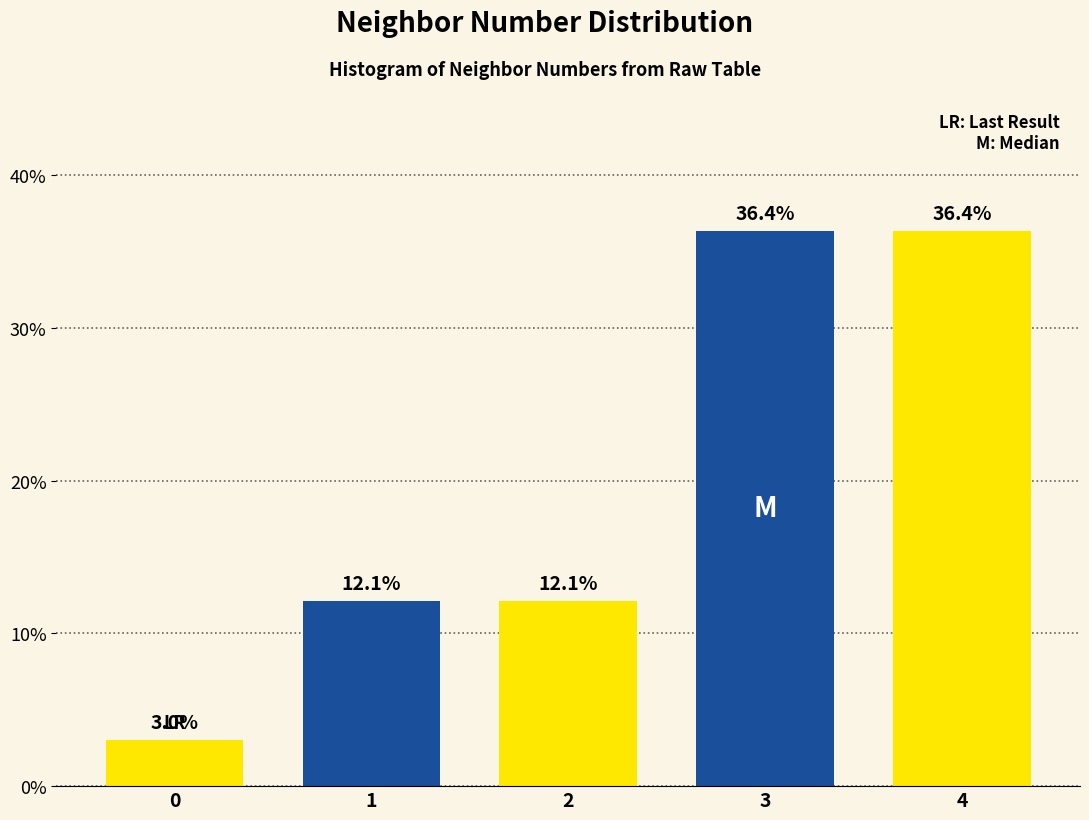

Reading right to left, list all the values displayed in this chart.

4=36.4	3=36.4	2=12.1	1=12.1	0=3.0